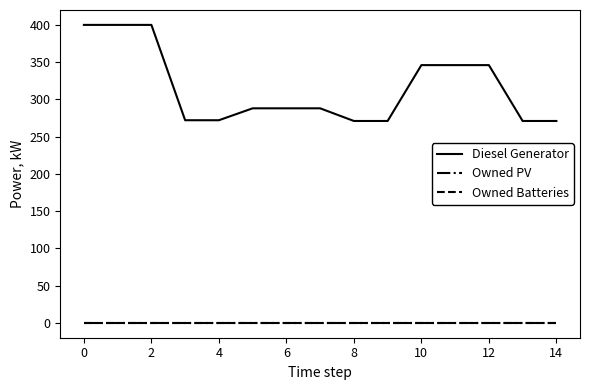

Which category has the lowest value in the Diesel Generator series?

8